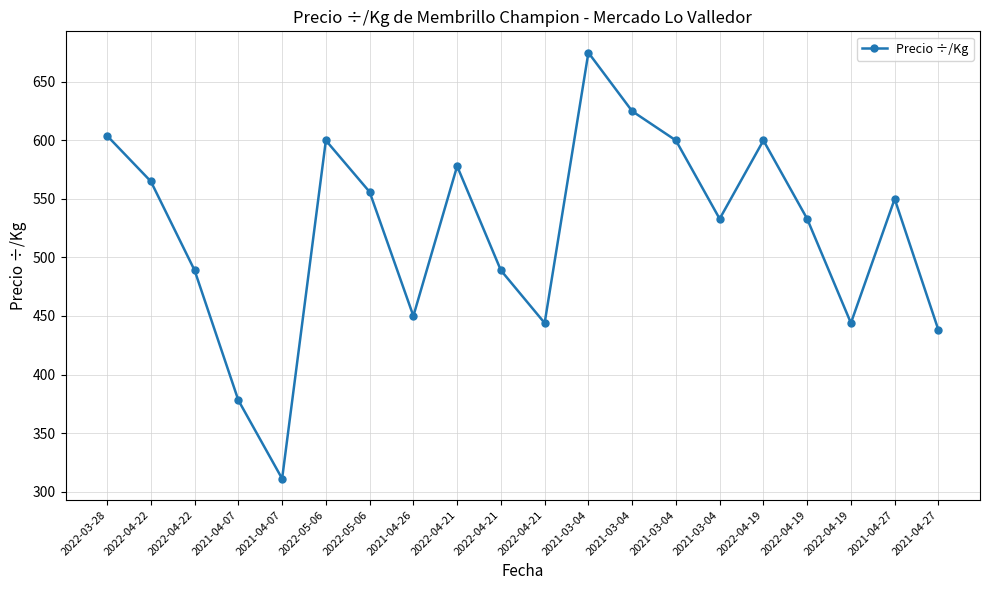

Is it true that the value at 2021-04-27 is 256?

False